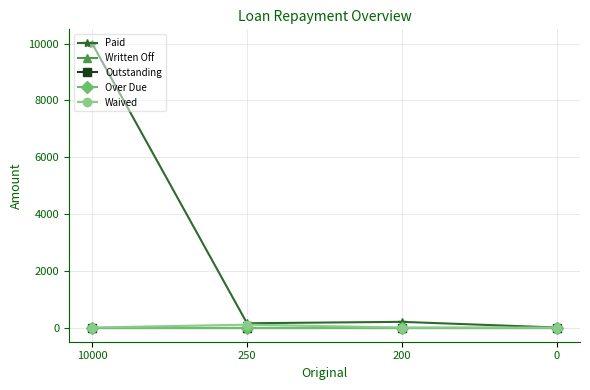

Is this an area chart (filled region under the line)?

No